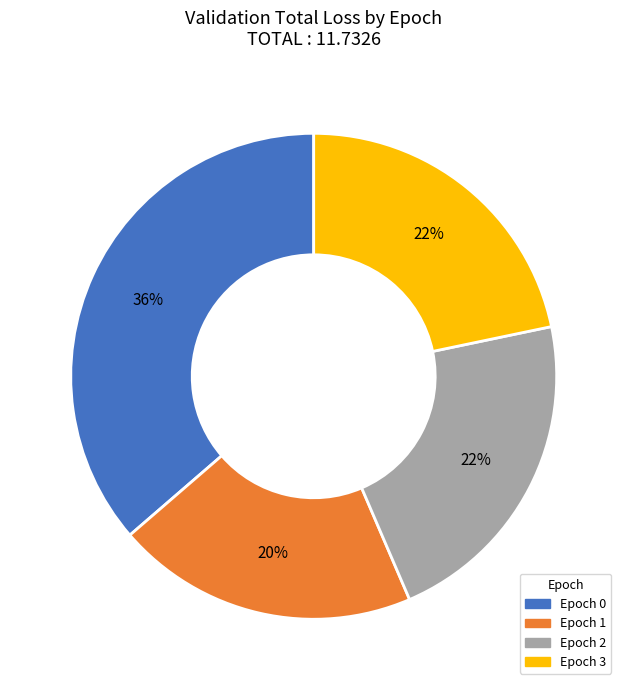

Which slice is the smallest?

Epoch 1